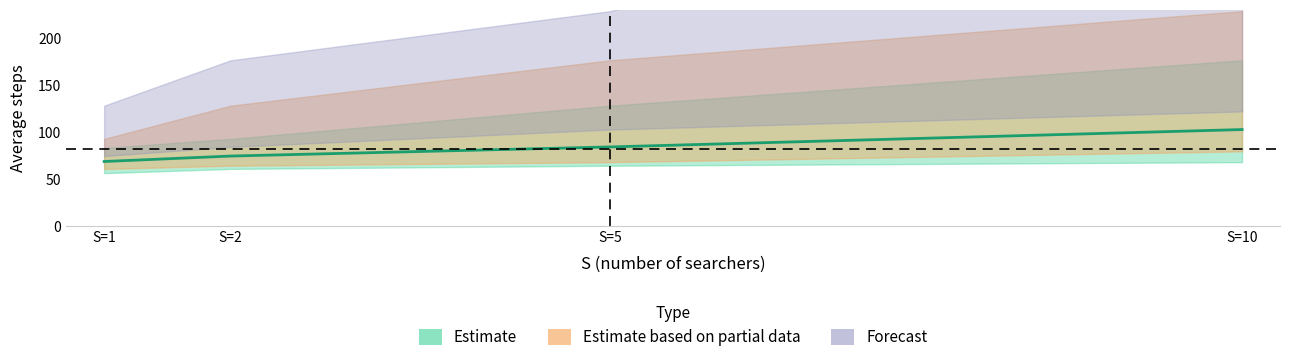

The av_time_A4 series shows 0.1 at S=5. True or false?

False